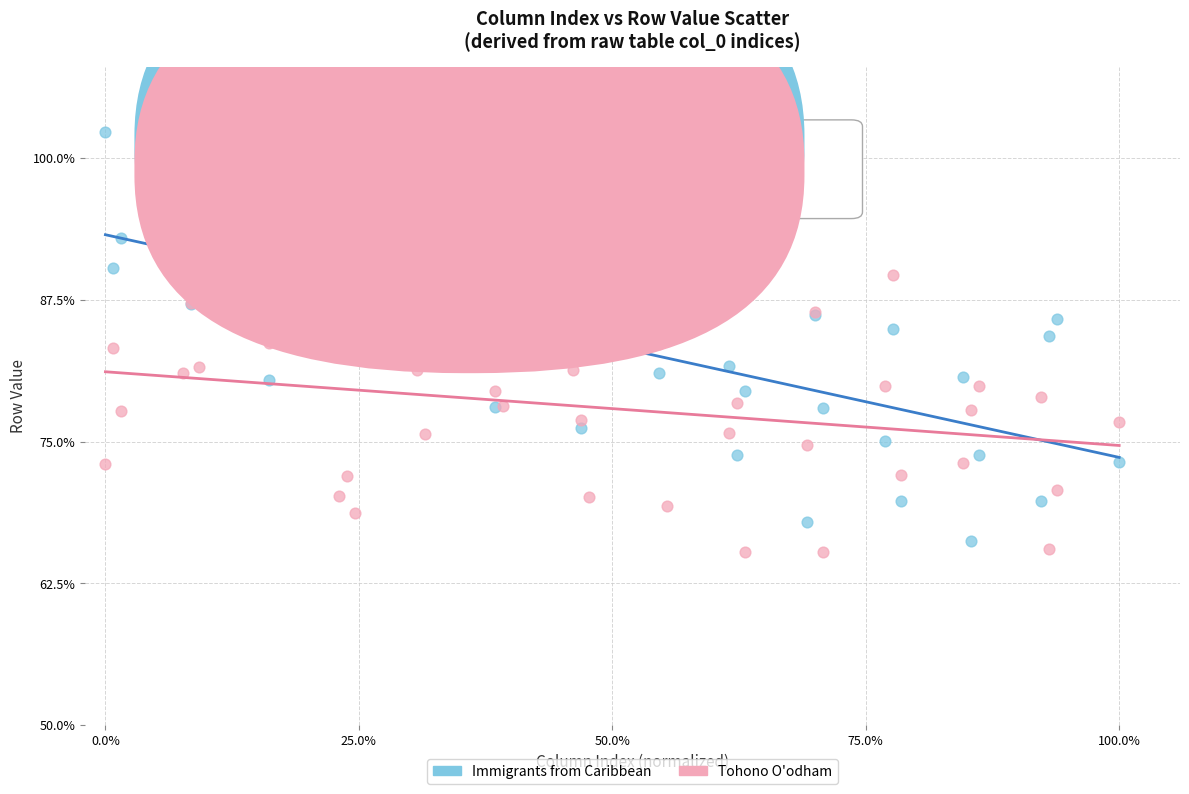

Which series contains the highest Y value?

Immigrants from Caribbean